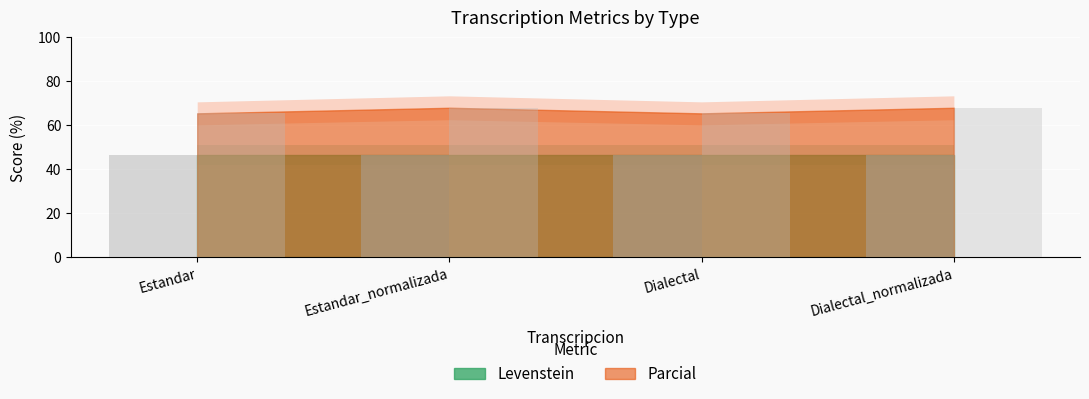

Which category has the highest value across all series?

Estandar_normalizada